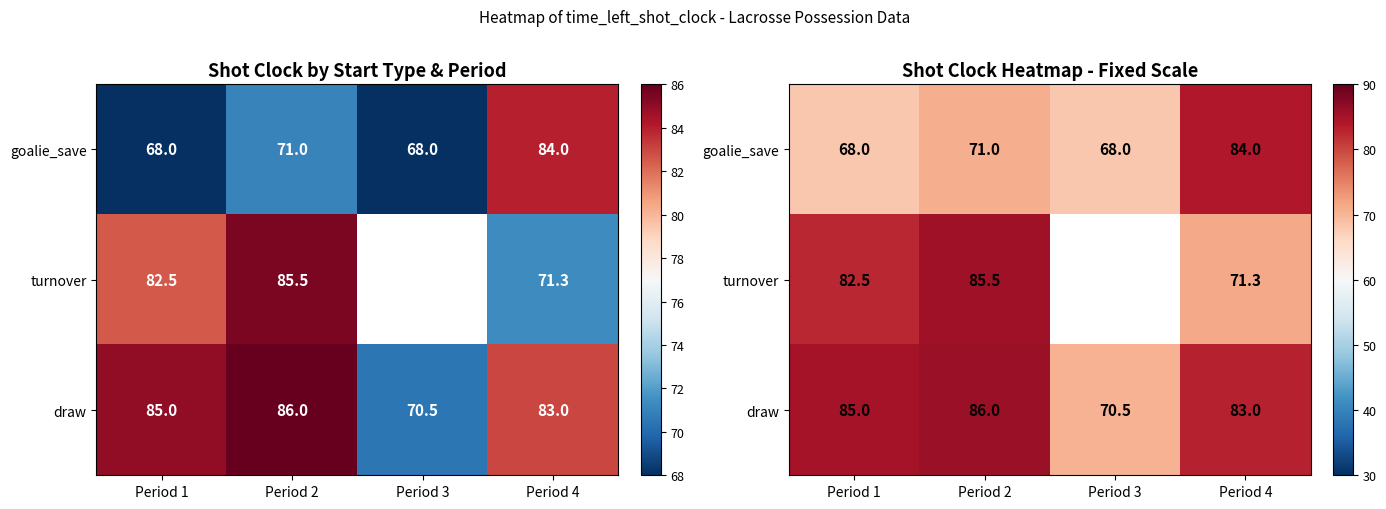

At which label does draw first exceed 85?

Period 2